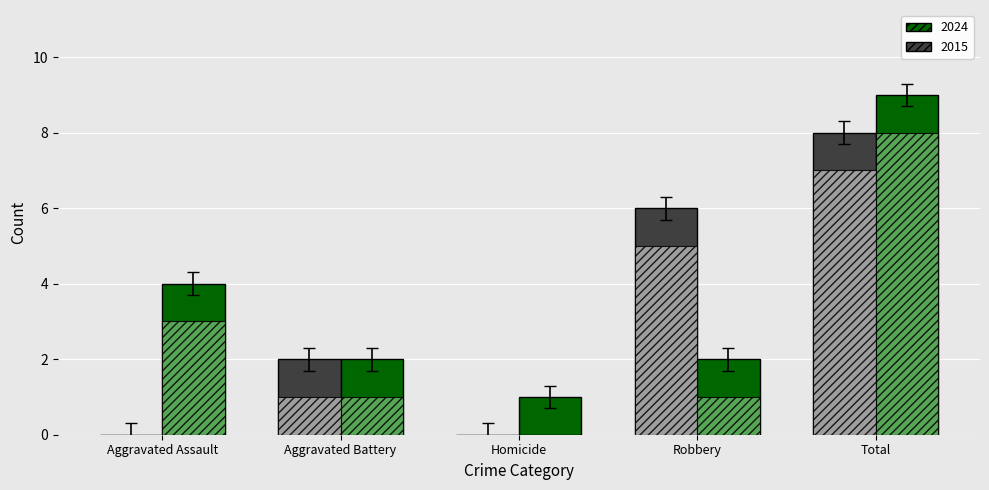

How many groups of bars are there?

5